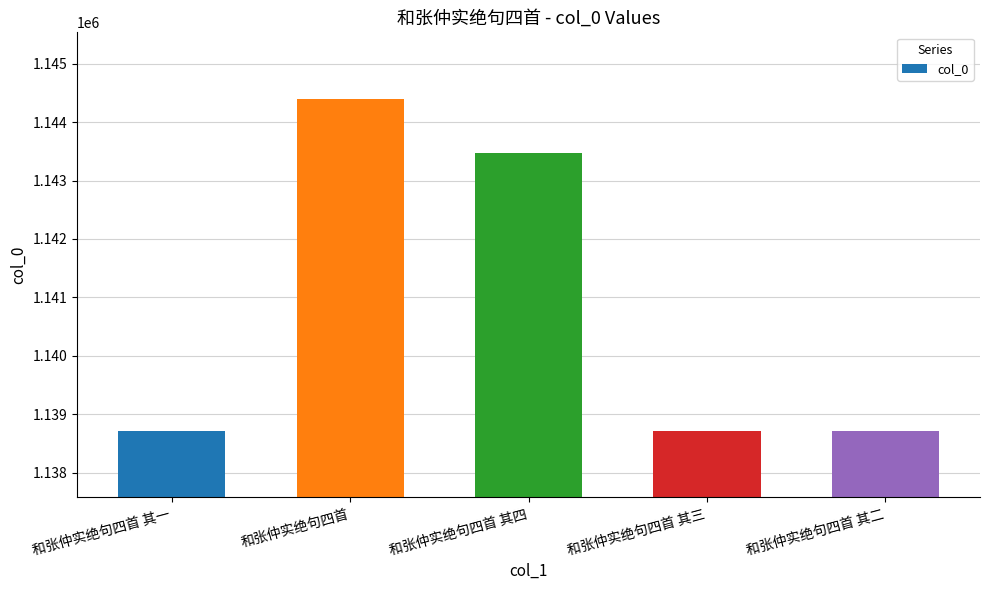

The value at 和张仲实绝句四首 is 1144391. True or false?

True